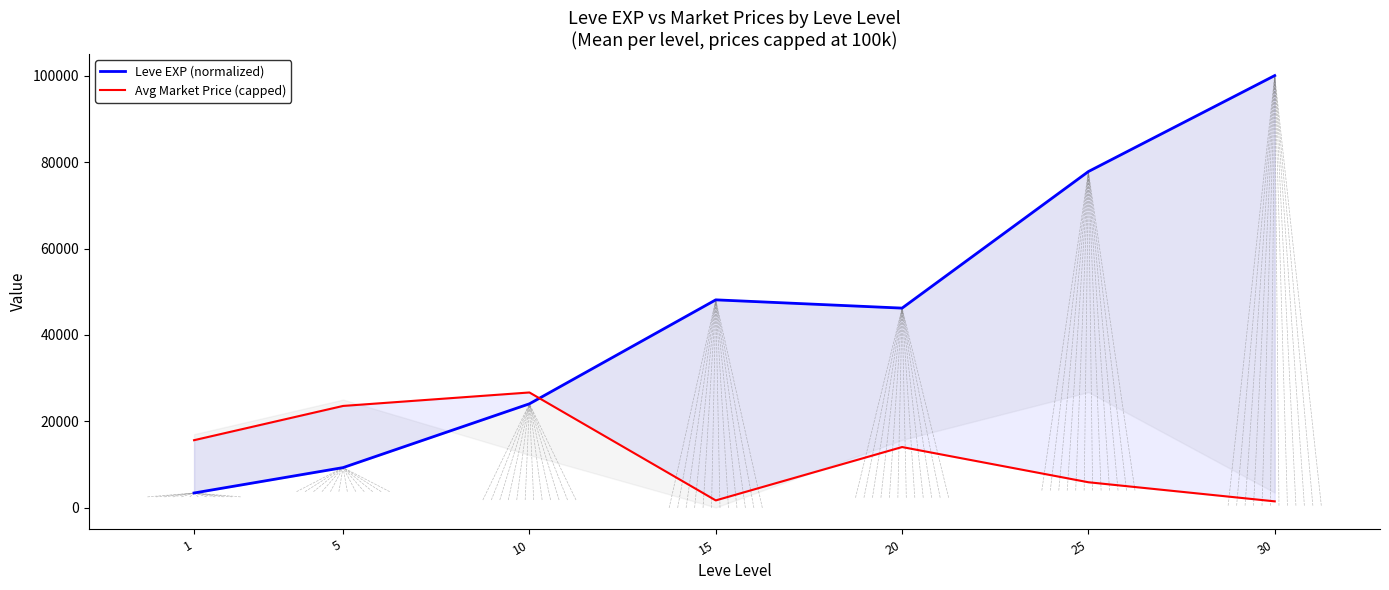

Is it true that Avg Market Price (capped) equals 20577.4 at 1?

False